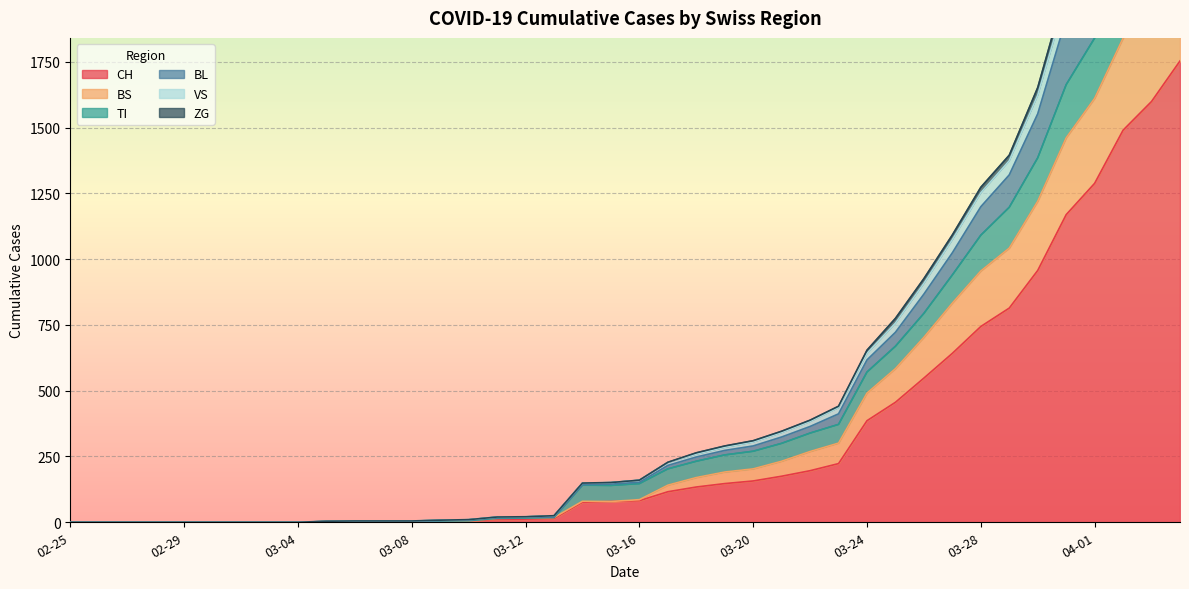

What are all the series names shown in the legend?

CH, TI, BS, BL, VS, ZG